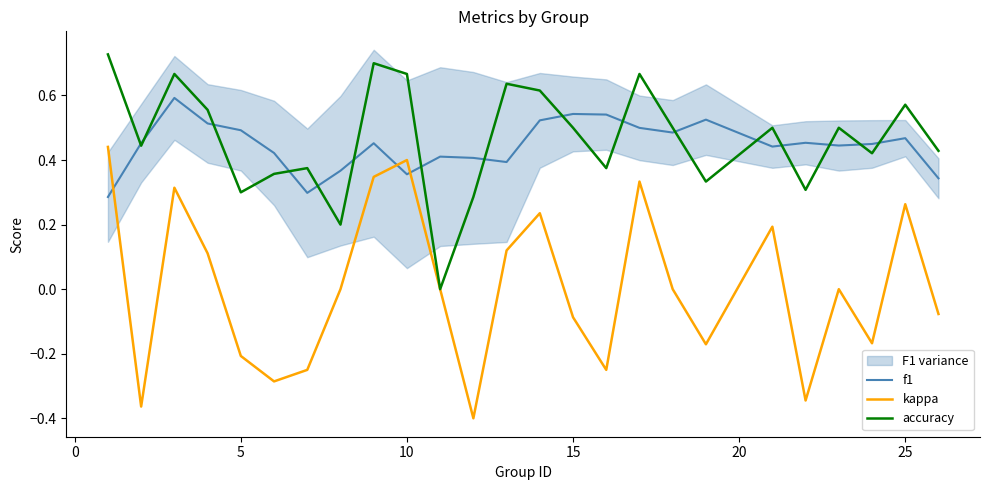

Count the accuracy values in the range 0 to 1.

25